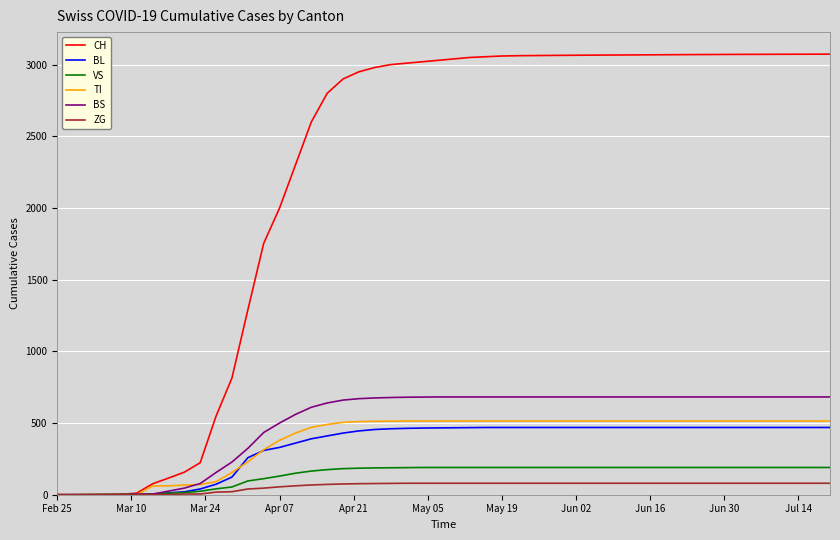

Which series has the largest range (max minus min)?

CH